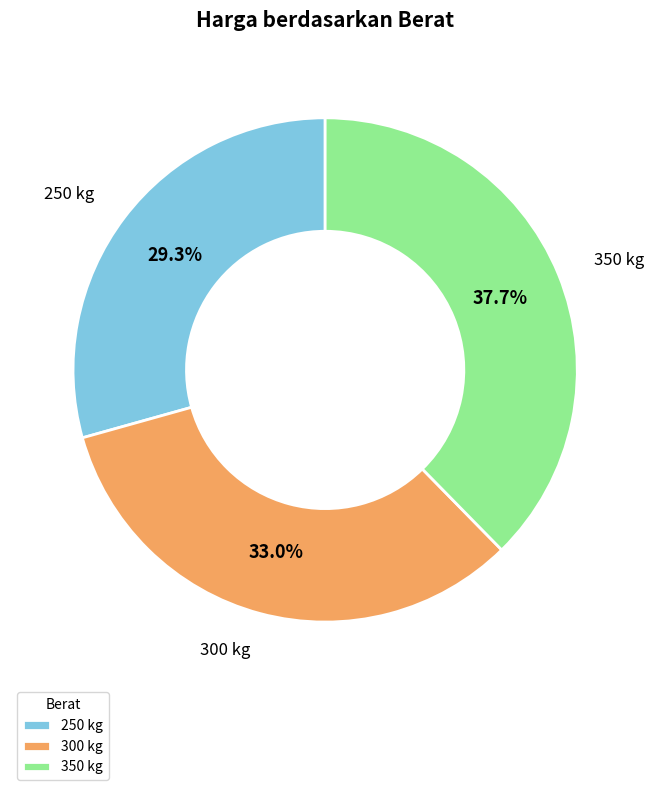

To the nearest percent, what is the difference between the 250 kg and 350 kg slice percentages?

8%